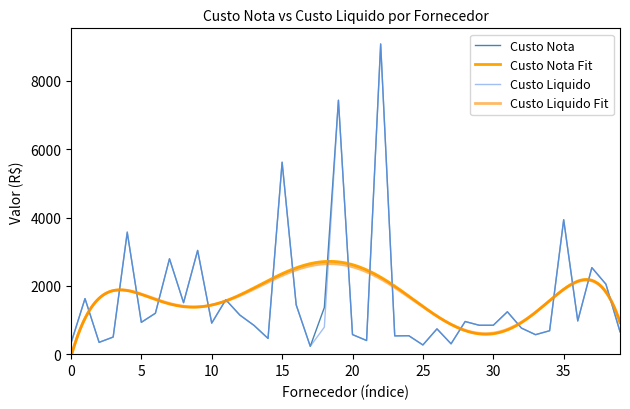

The value of Custo Liquido at 15 is 3180.3. True or false?

False